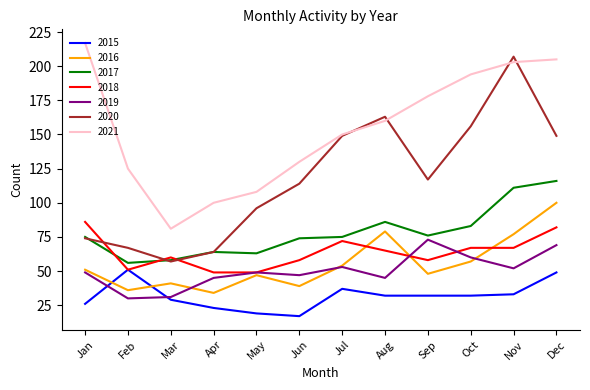

Count the number of categories in the chart.

12